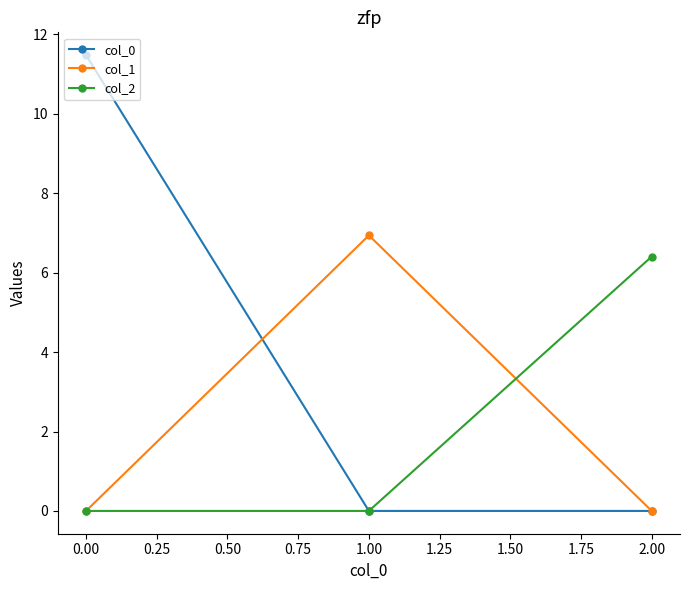

Reading left to right, list all the values displayed in this chart.

col_0: 11.5	0.0	0.0
col_1: 0.0	6.9	0.0
col_2: 0.0	0.0	6.4